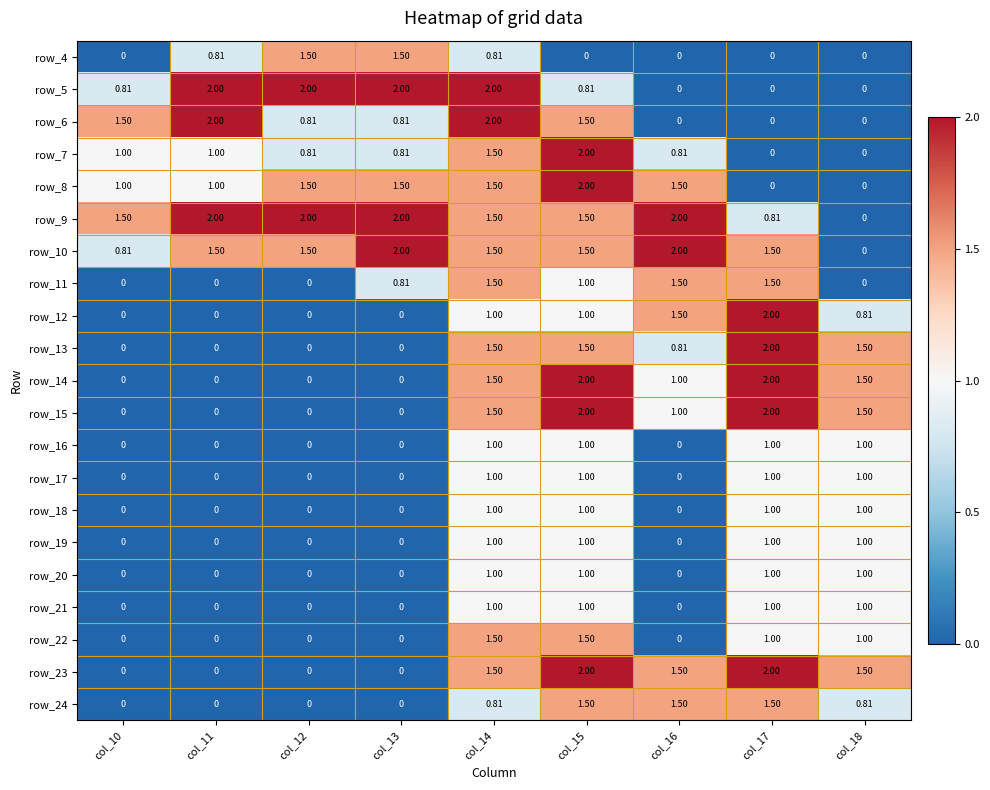

How many data points in row_12 are above 0?

5